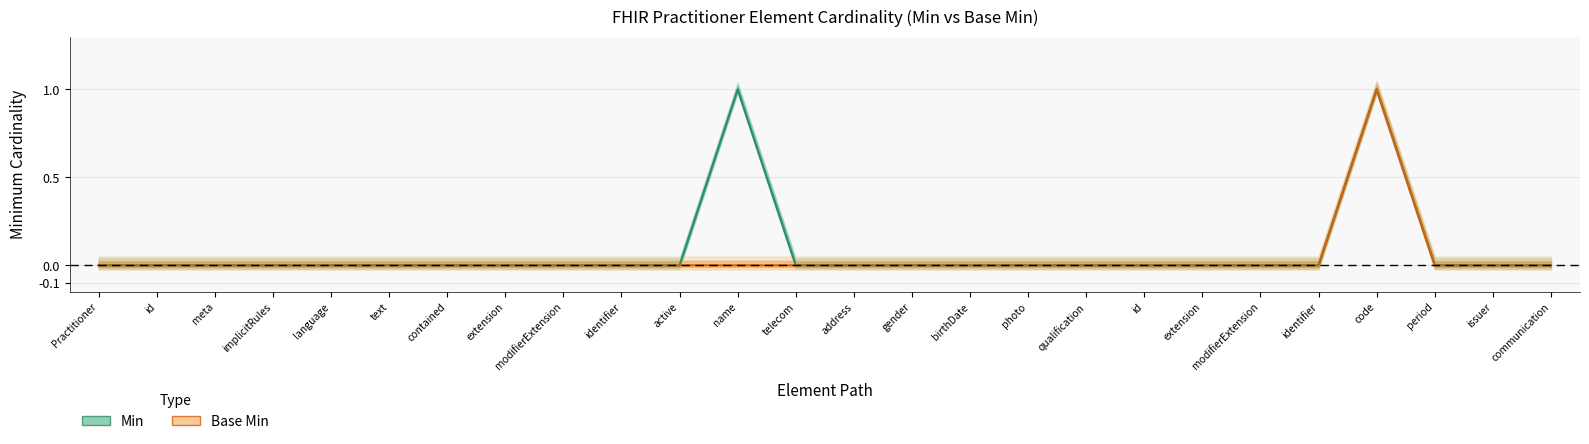

At which category does the chart reach its minimum across all series?

Practitioner